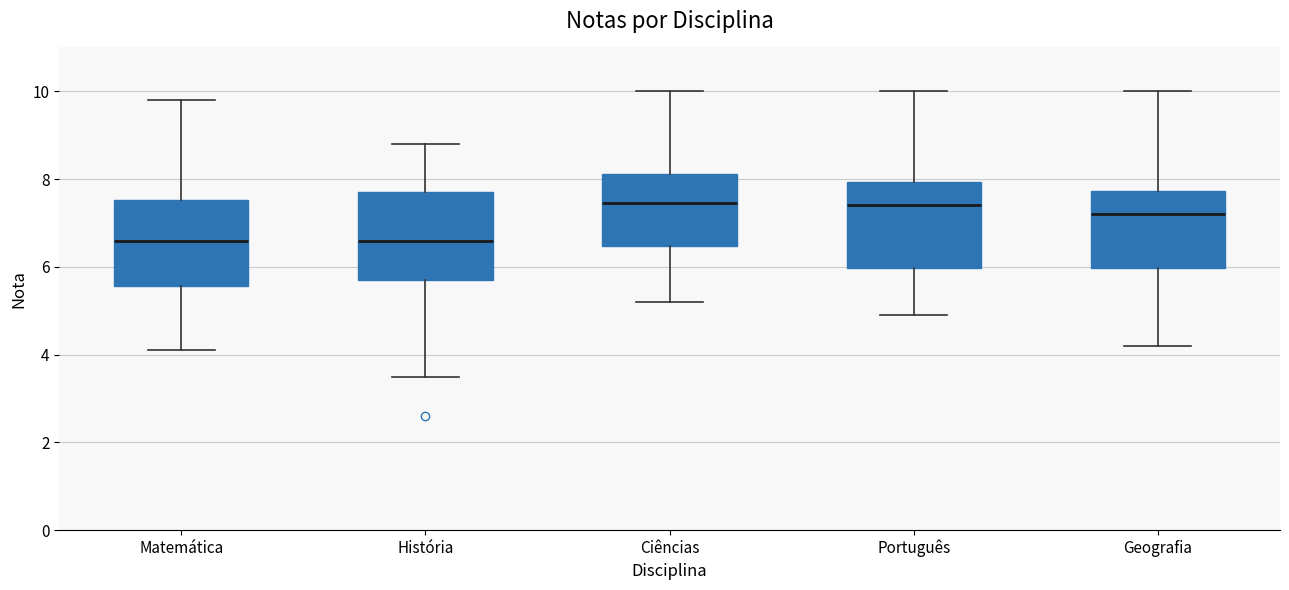

Where does the upper whisker of the box for Matemática end on the y-axis? The values are not printed on the chart, so give them approximately, as read against the axis.

9.8